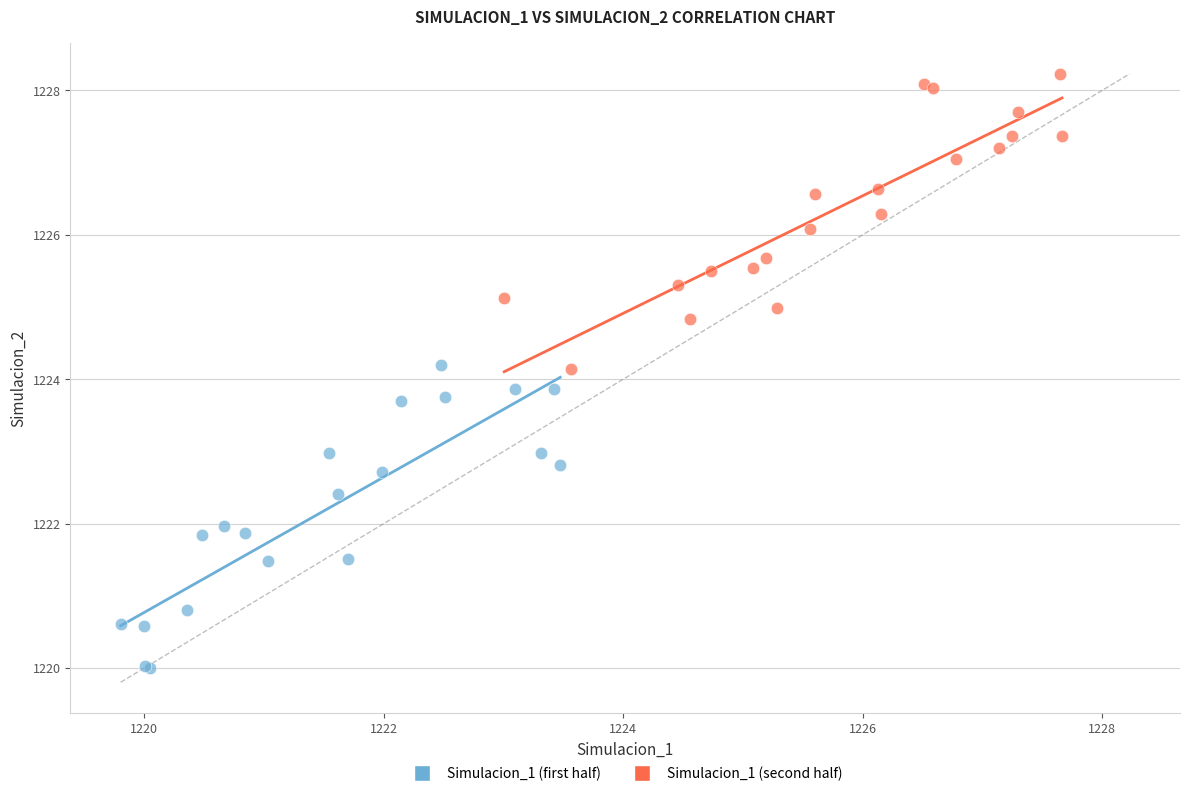

Which series reaches the maximum Y coordinate?

Simulacion_1 (second half)